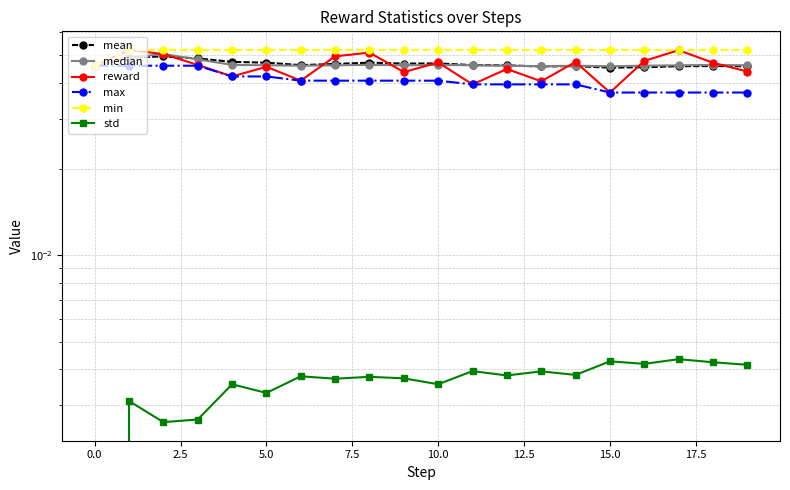

How many lines are shown in the chart?

6